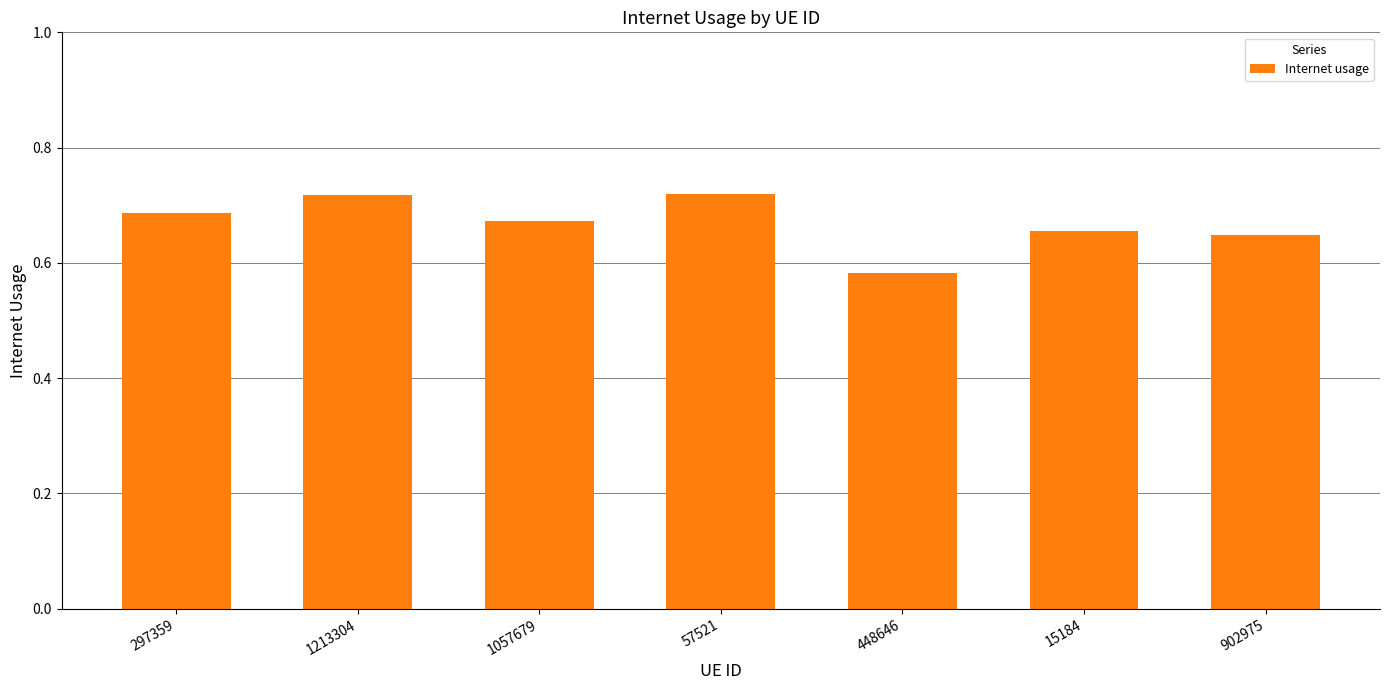

At which label is the value closest to 0?

448646